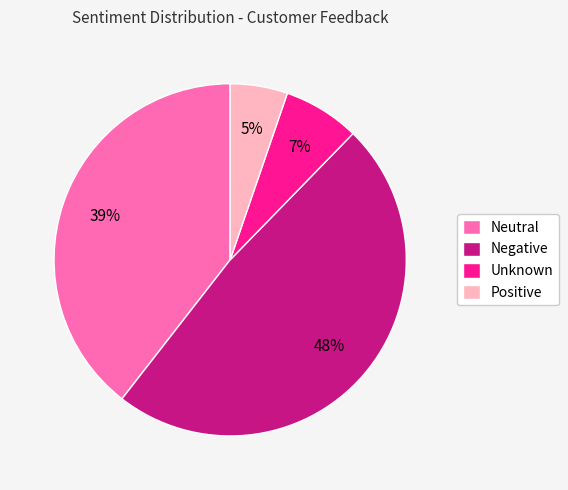

Does Neutral account for over 50% of the chart?

No